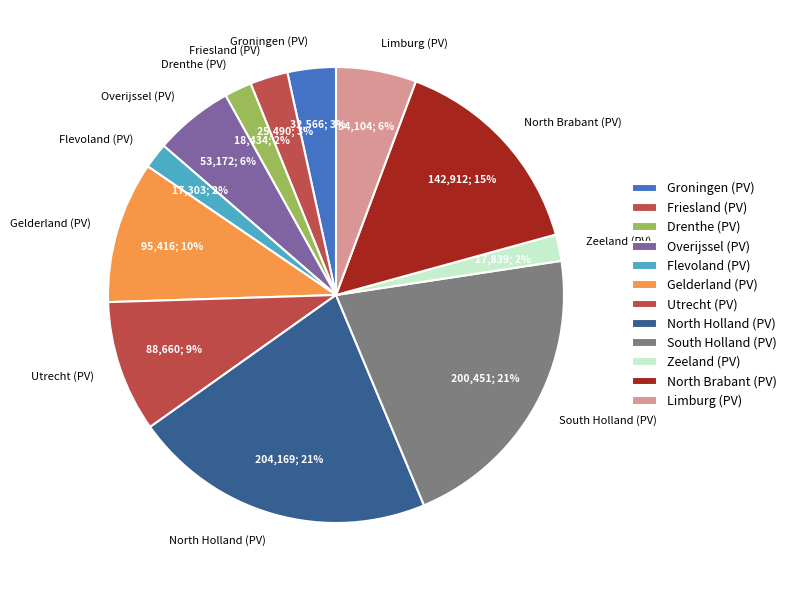

Combined, do Zeeland (PV) and Drenthe (PV) account for over 50%?

No